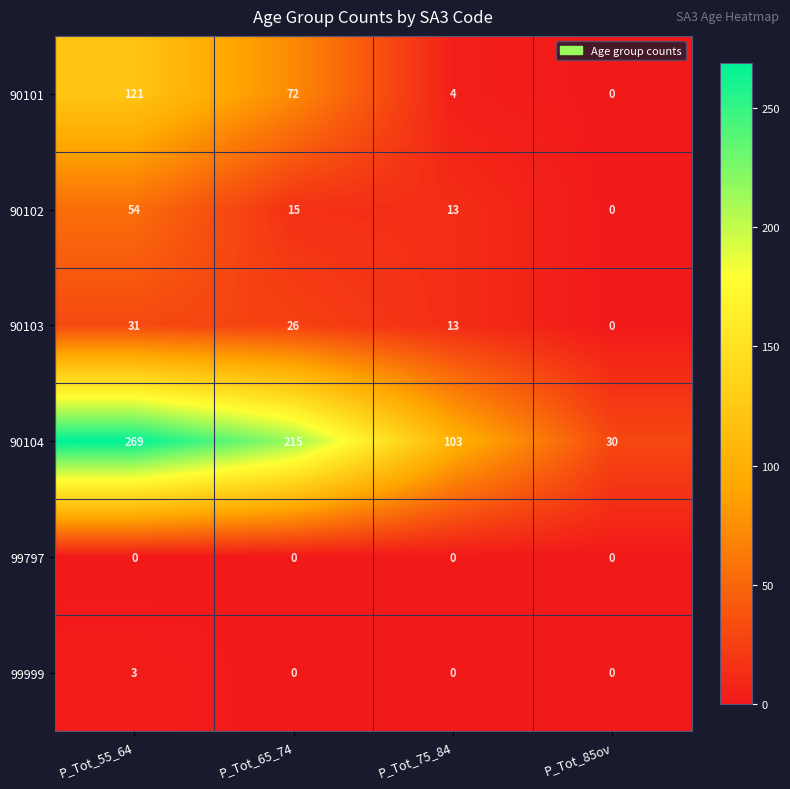

Is it true that 90102 equals 87 at P_Tot_55_64?

False